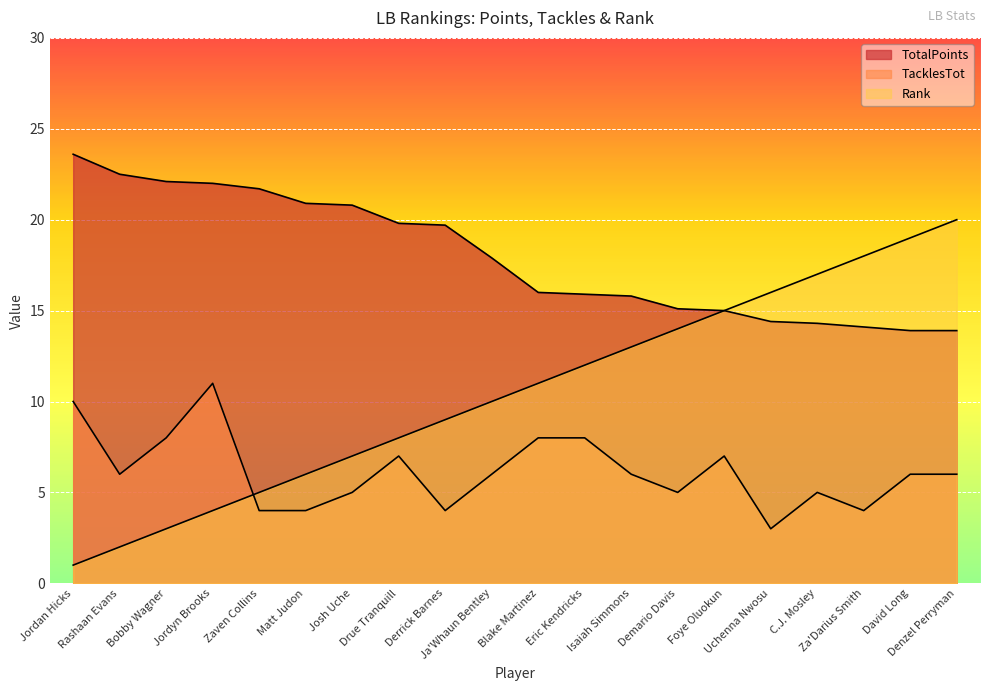

List the series in order of their peak value, highest first.

TotalPoints, Rank, TacklesTot